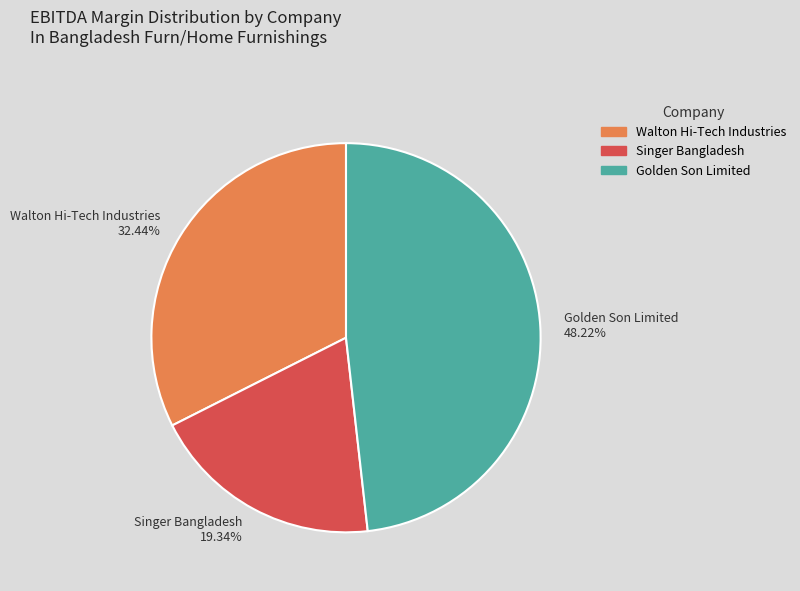

Which slice is the smallest?

Singer Bangladesh